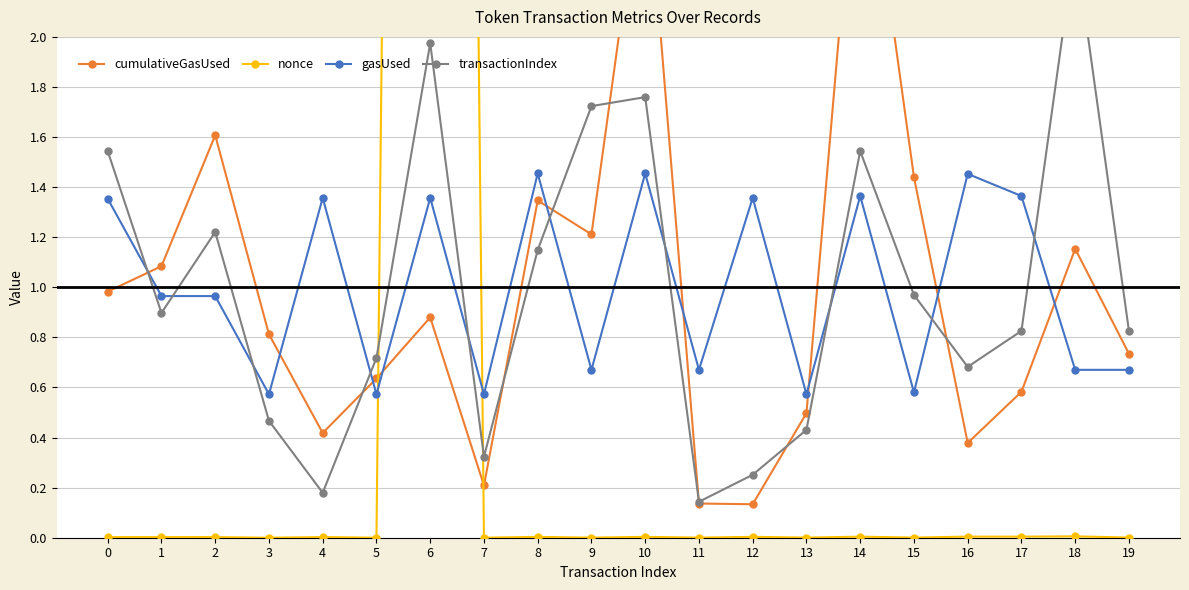

What value does the transactionIndex series have at 18?

2.4